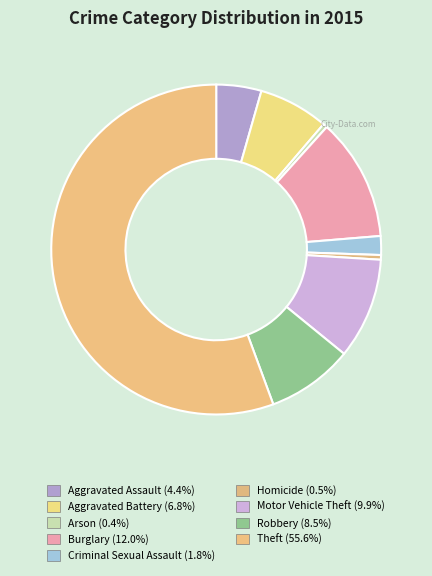

Count the number of slices in the pie.

9